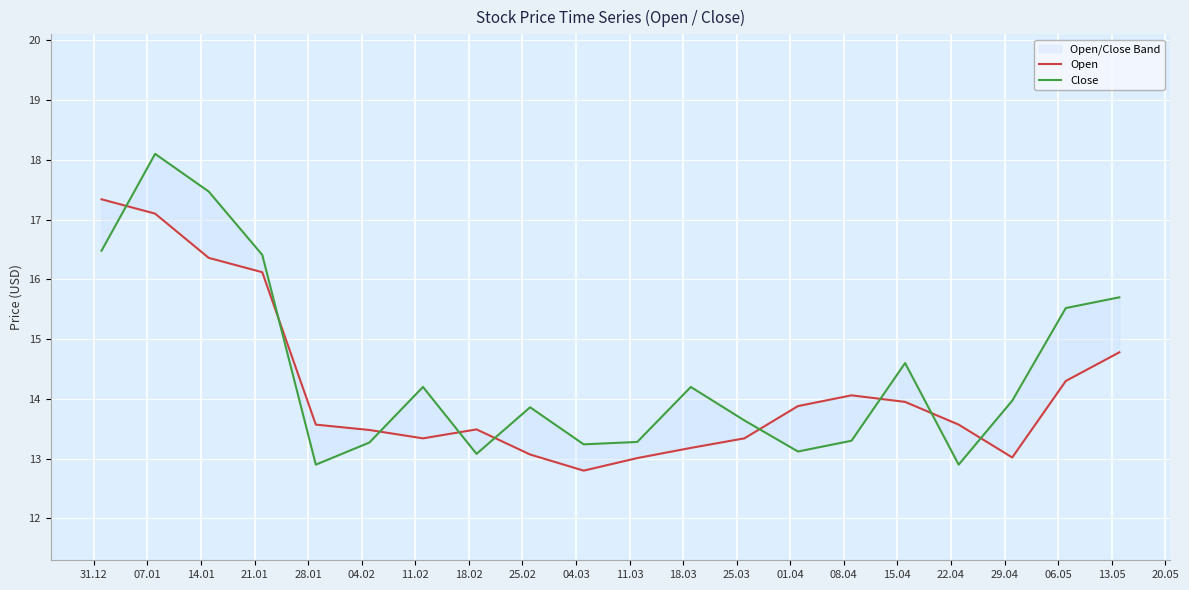

What is the label of the 3rd point from the right?

29.04